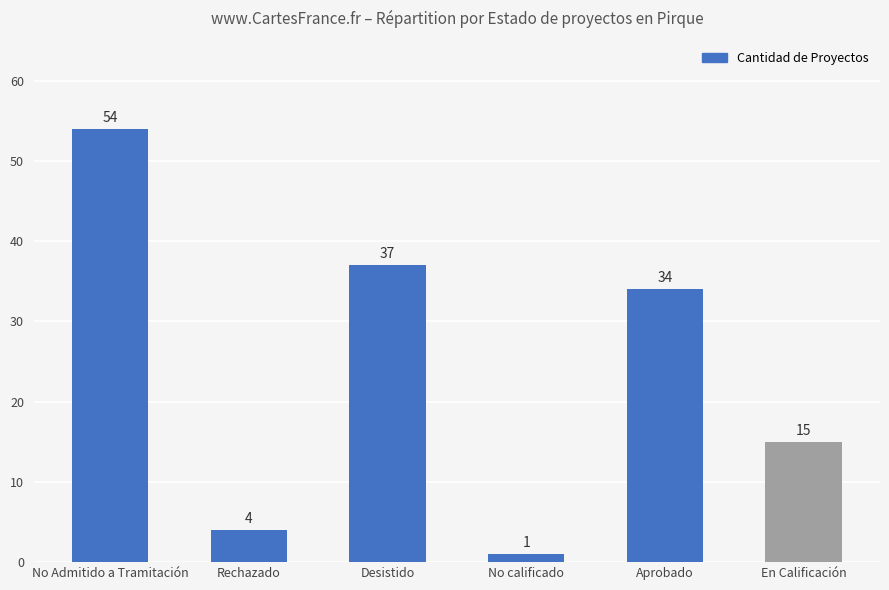

Is it true that the value at En Calificación is 15?

True